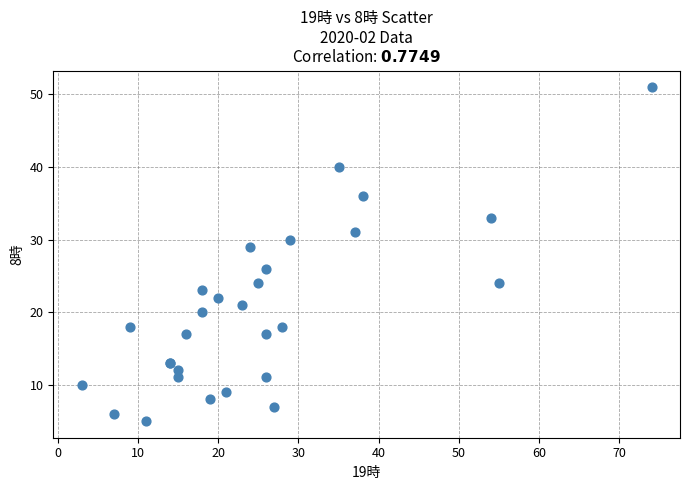

What Y value in the scatter plot is closest to 28?

29